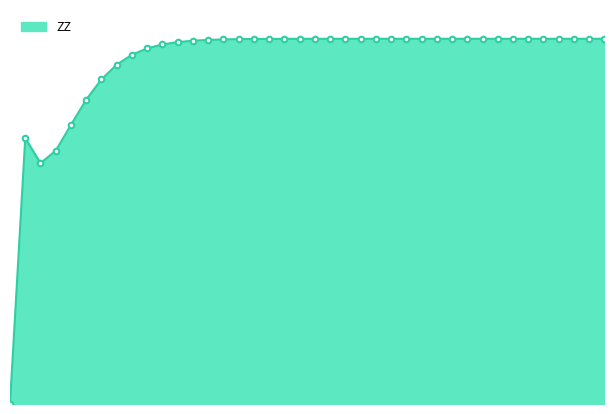

How many interior local peaks (higher than both neighbors) does the data have?

1